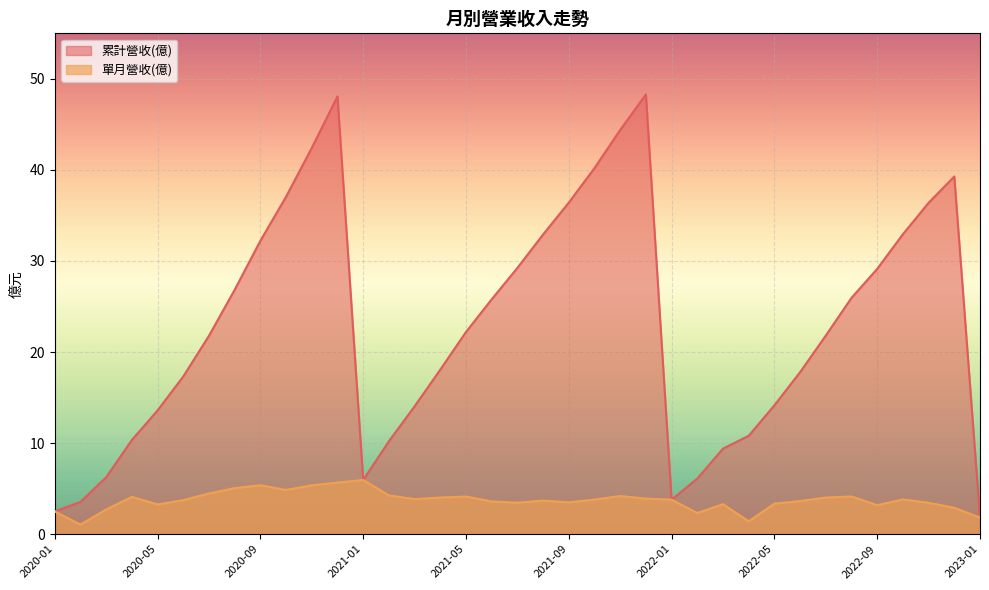

How many lines are shown in the chart?

2